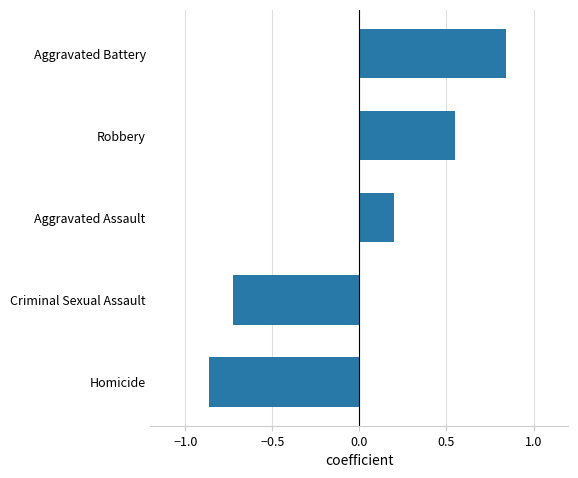

Count the number of data series in this chart.

1